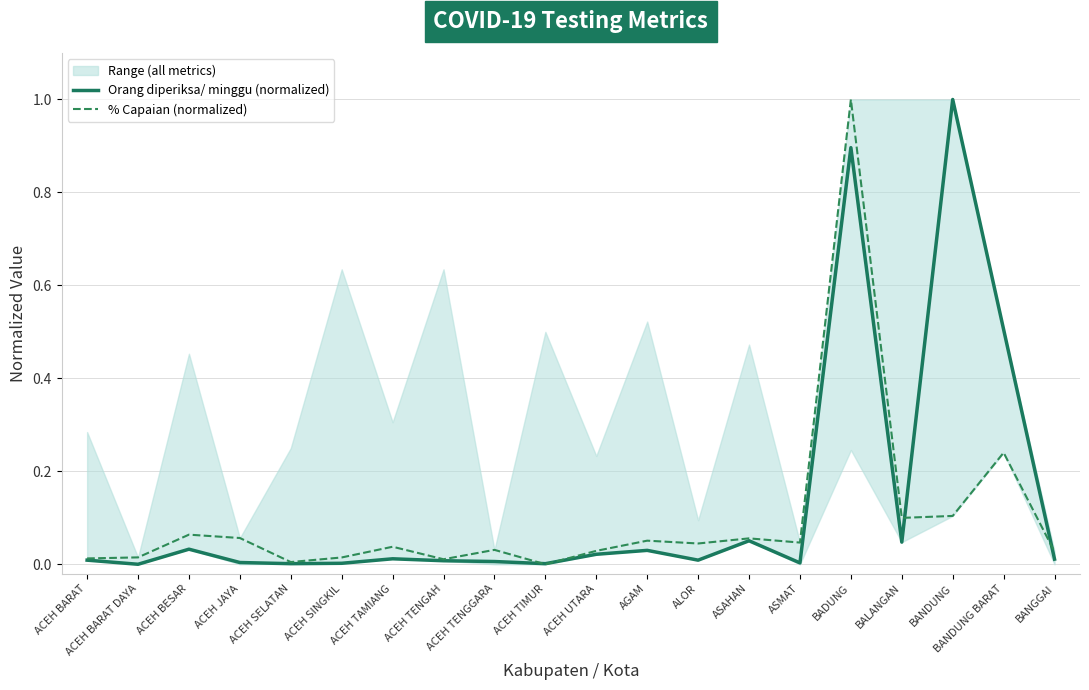

True or false: % Capaian (normalized) and Orang diperiksa/ minggu (normalized) cross at least once.

True